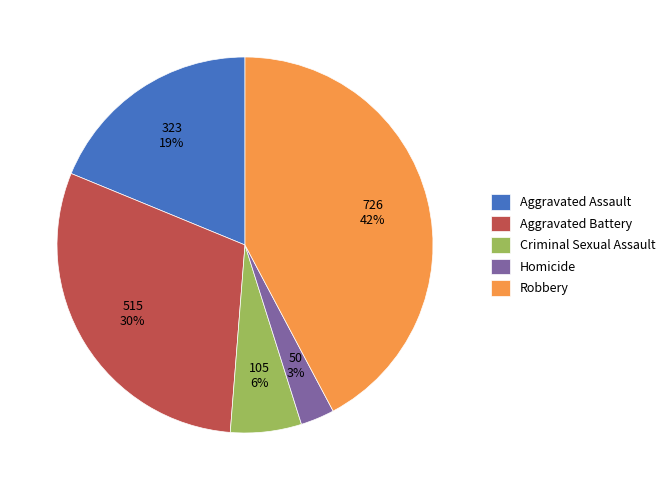

Does any single category account for the majority?

No